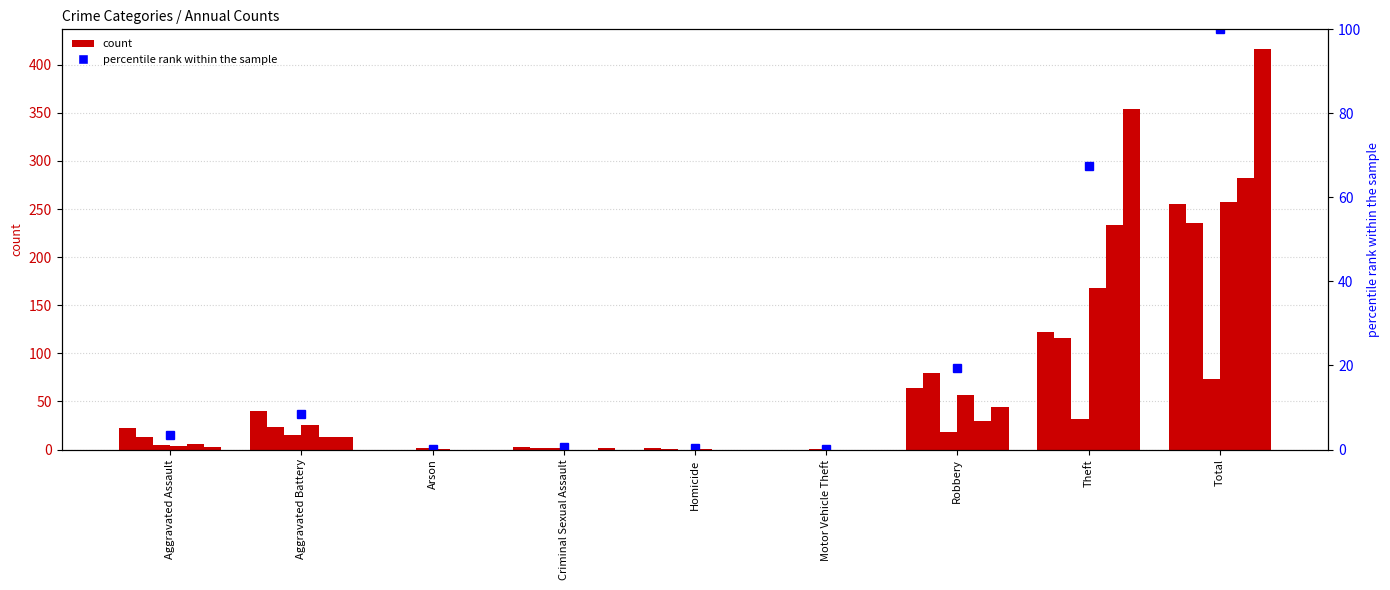

Which has a higher value, Robbery or Homicide?

Robbery